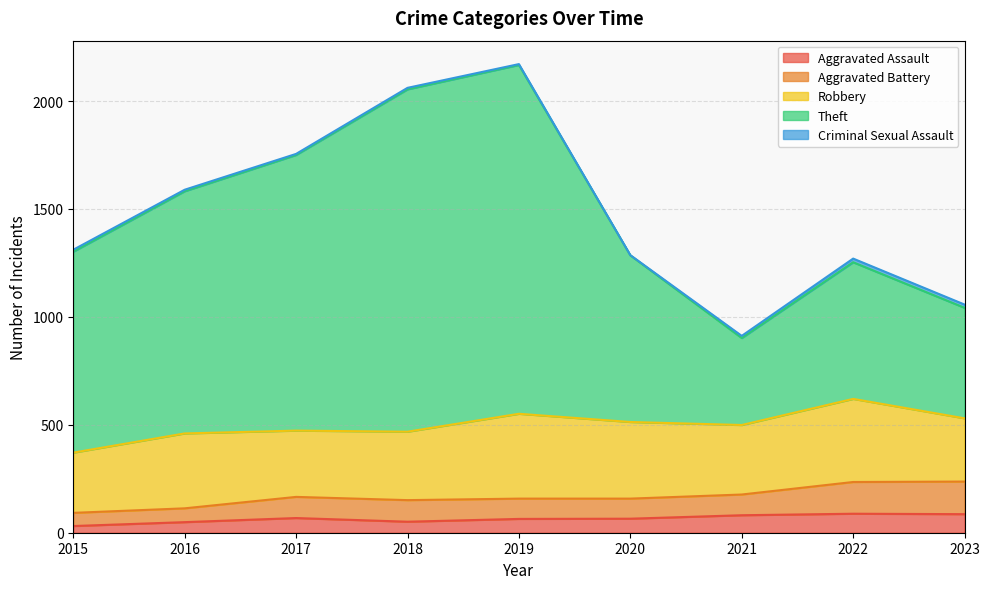

What is the value of the Aggravated Assault point at the 1st from the left?

31